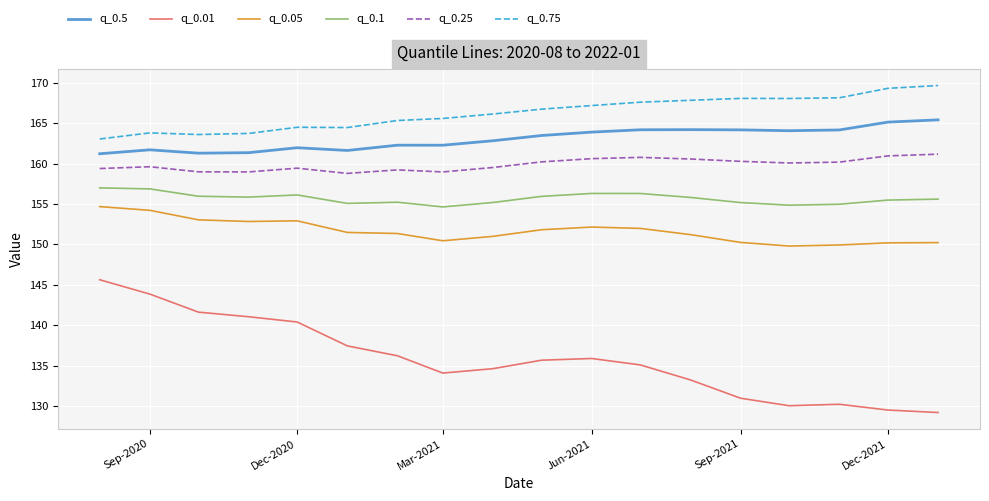

Which series has the largest total across all categories?

q_0.75